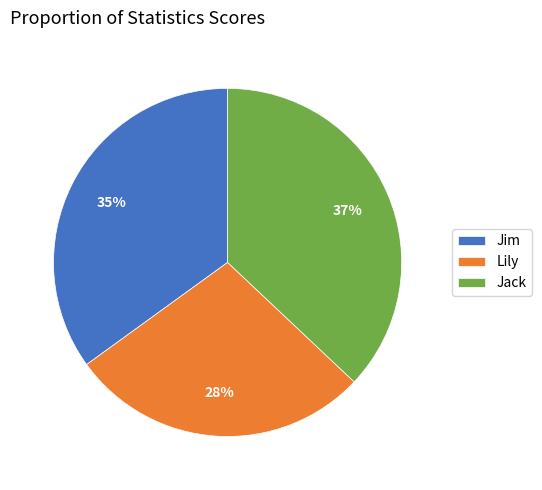

What percentage is the Lily slice, to the nearest percent?

28%